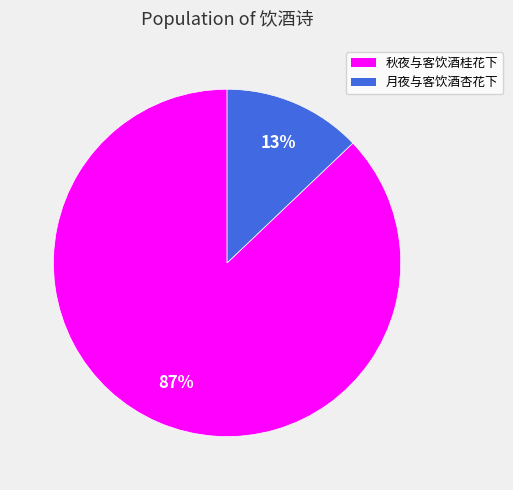

True or false: 秋夜与客饮酒桂花下 accounts for 95% of the total.

False